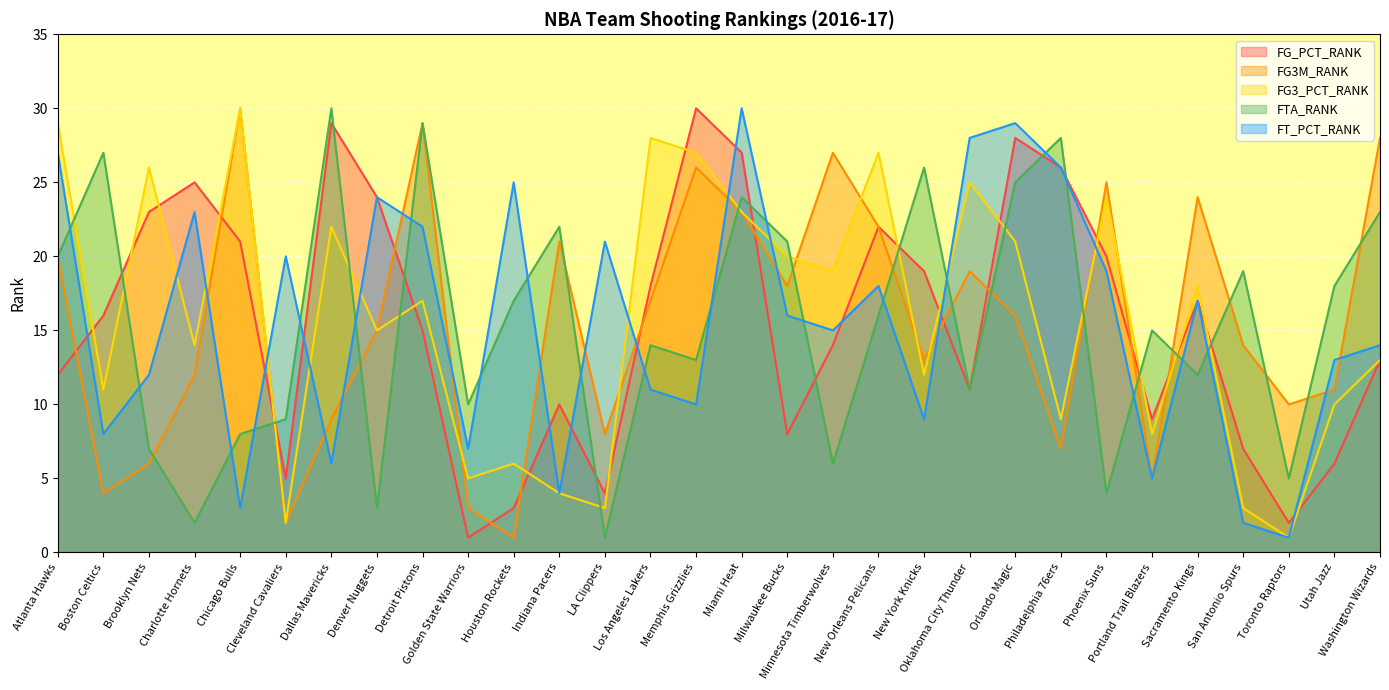

Which has a higher value, Chicago Bulls or Portland Trail Blazers?

Chicago Bulls